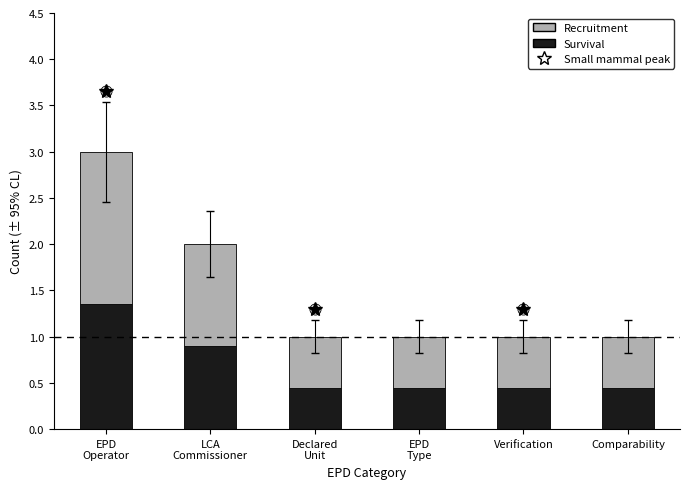

What is the difference between the maximum and minimum values in the Survival series?

0.9